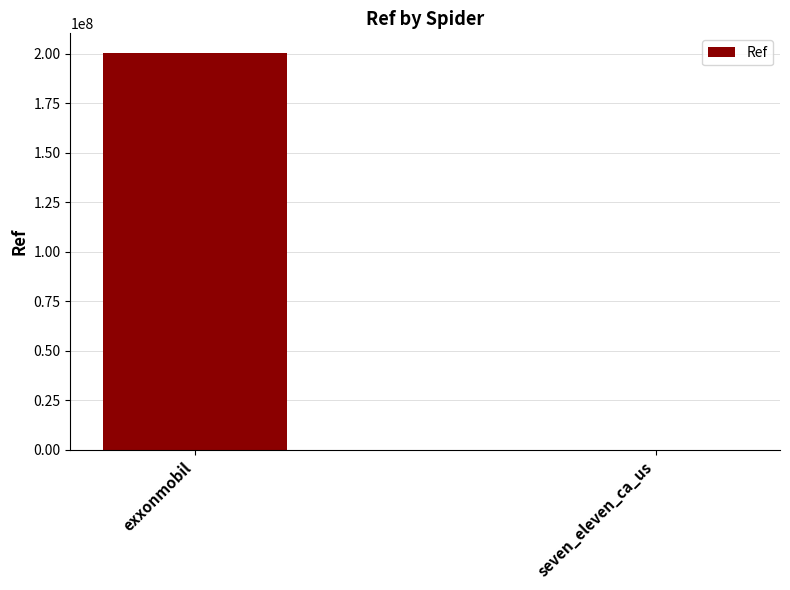

How many series are shown in this chart?

1